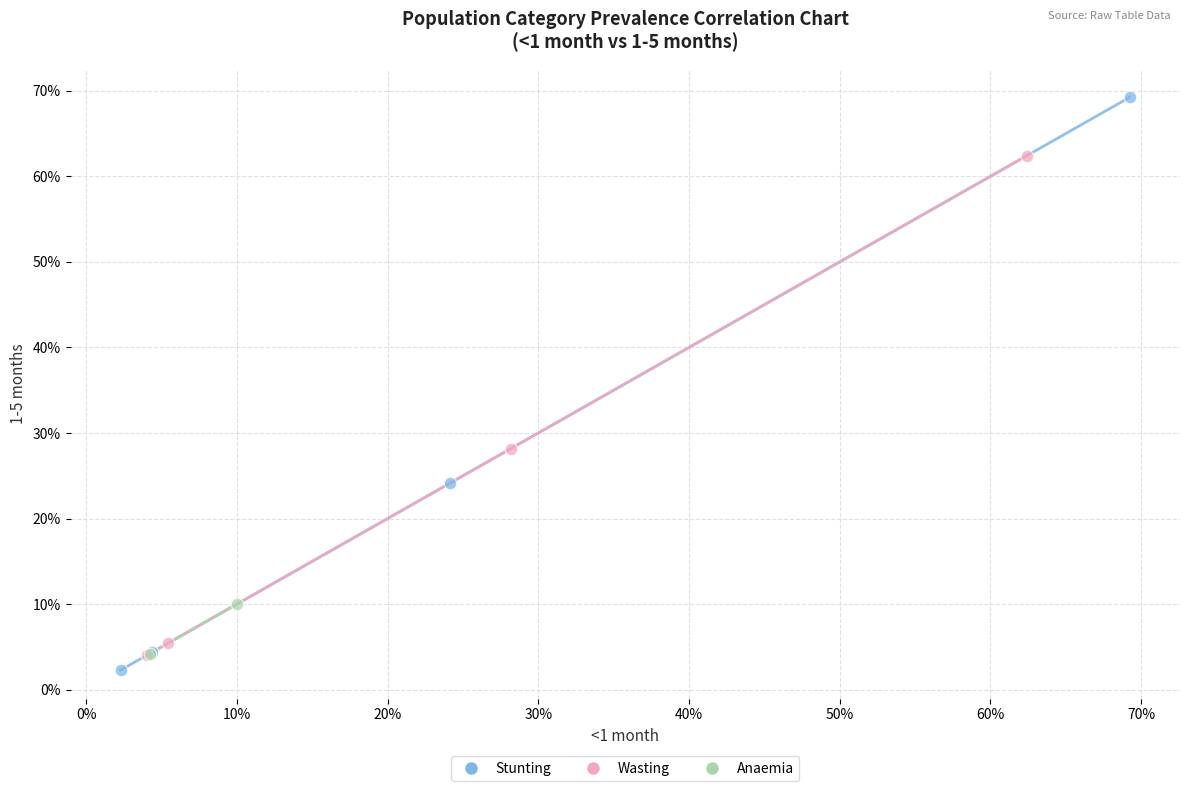

What are all the series names shown in the legend?

Stunting, Wasting, Anaemia